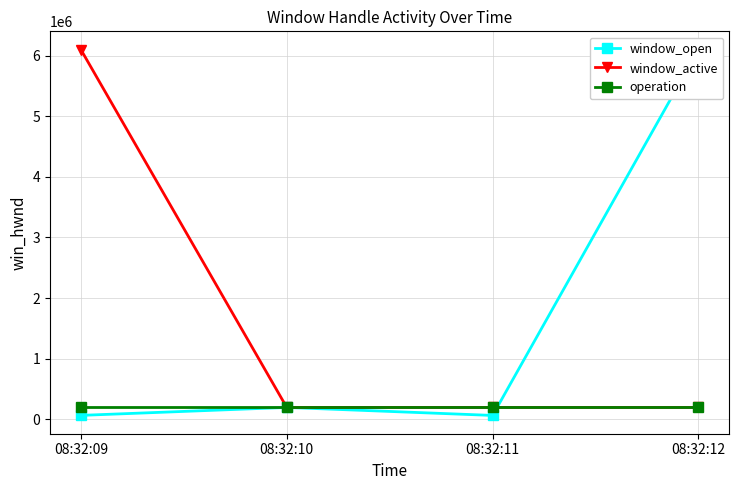

True or false: window_open has more than 2 interior local peaks.

False